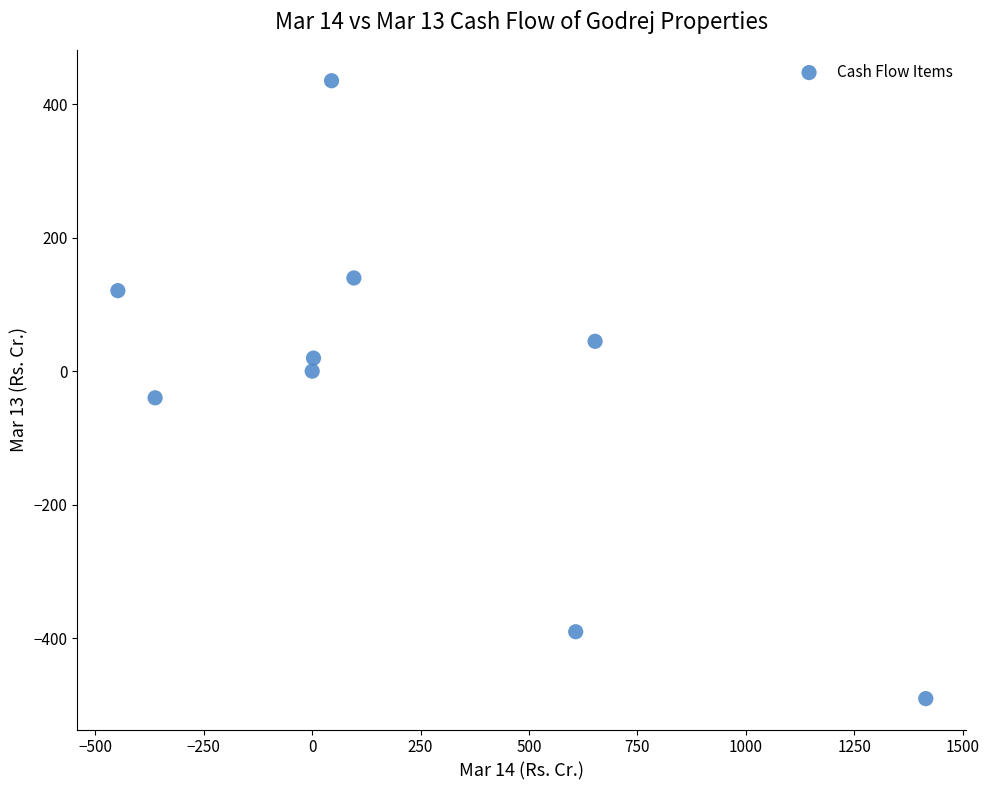

What is the average X value?

223.2